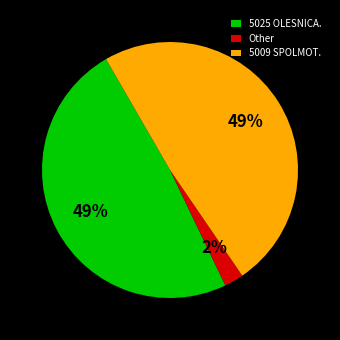

Count the number of slices in the pie.

3